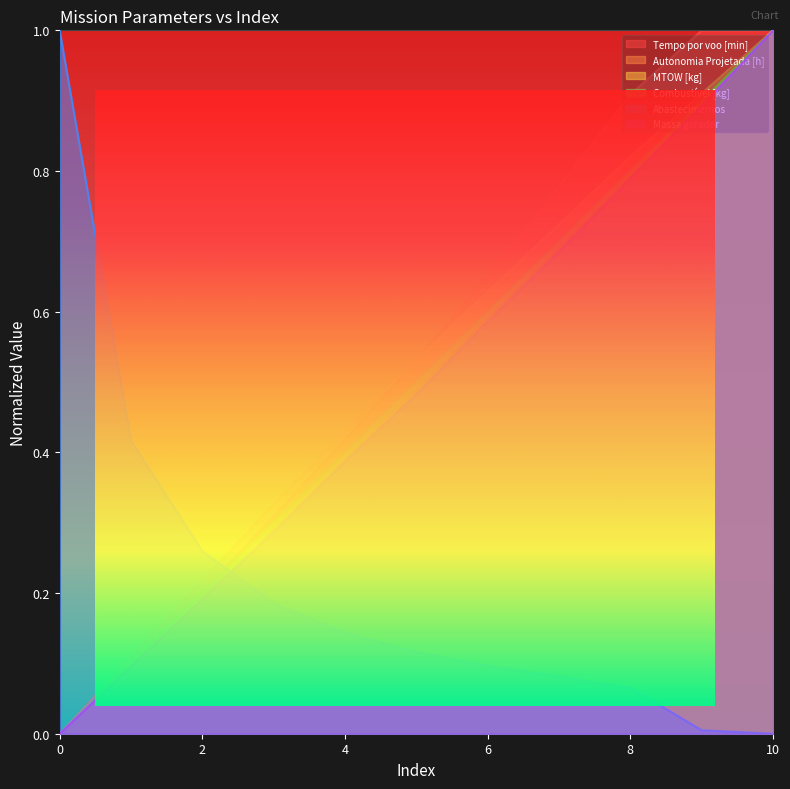

Reading left to right, transcribe all the data shown in this chart.

Tempo por voo [min]: 0.0	0.1	0.2	0.3	0.4	0.5	0.7	0.8	0.9	1.0	1.0
Autonomia Projetada [h]: 0.0	0.1	0.2	0.3	0.4	0.5	0.6	0.7	0.8	0.9	1.0
MTOW [kg]: 0.0	0.1	0.2	0.3	0.4	0.5	0.6	0.7	0.8	0.9	1.0
Combustível [kg]: 0.0	0.1	0.2	0.3	0.4	0.5	0.6	0.7	0.8	0.9	1.0
Abastecimentos: 1.0	0.4	0.3	0.2	0.1	0.1	0.1	0.1	0.1	0.0	0.0
Massa gerador: 0.0	0.1	0.2	0.3	0.4	0.5	0.6	0.7	0.8	0.9	1.0